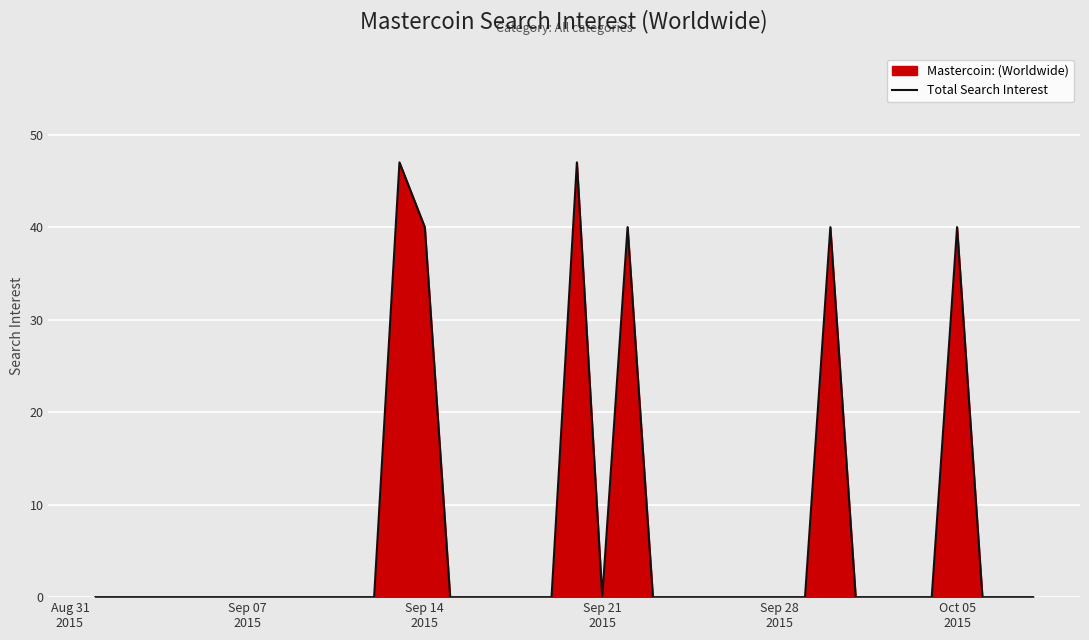

The chart shows a value of -19 at Sep 14
2015. True or false?

False